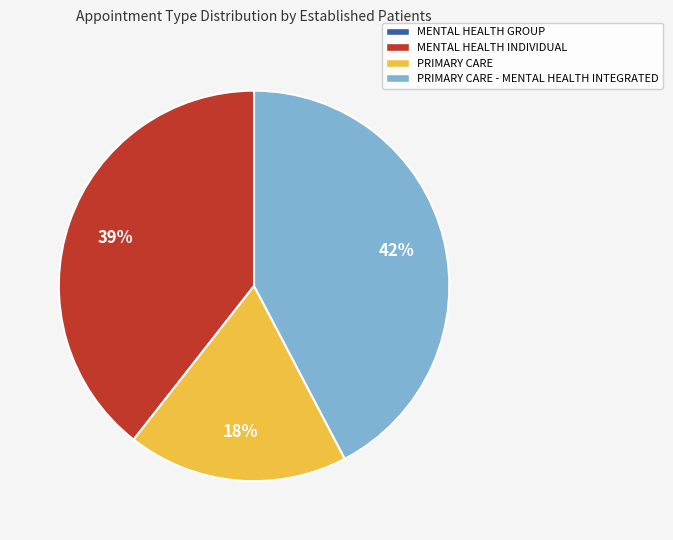

Does any single category account for the majority?

No